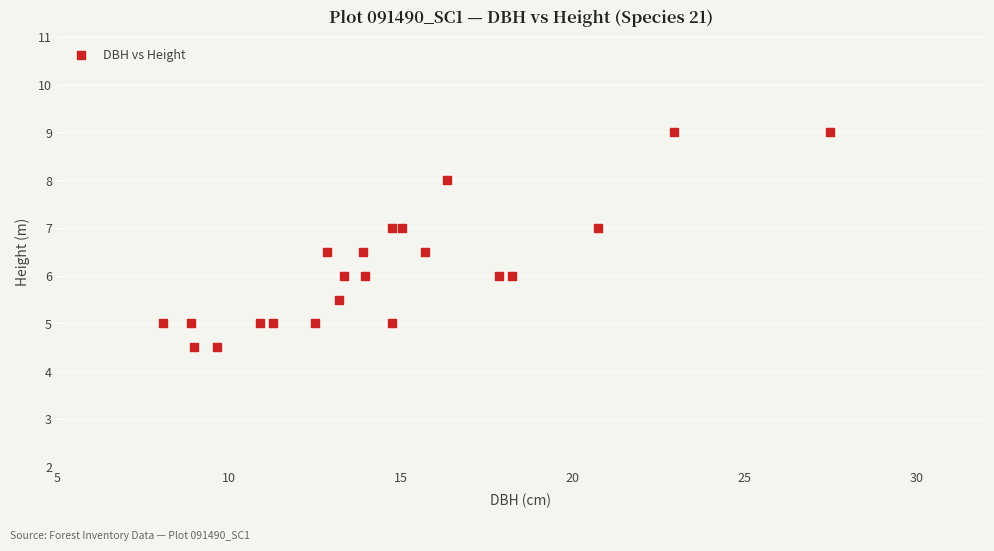

What is the range of Y values (max minus min)?

4.5